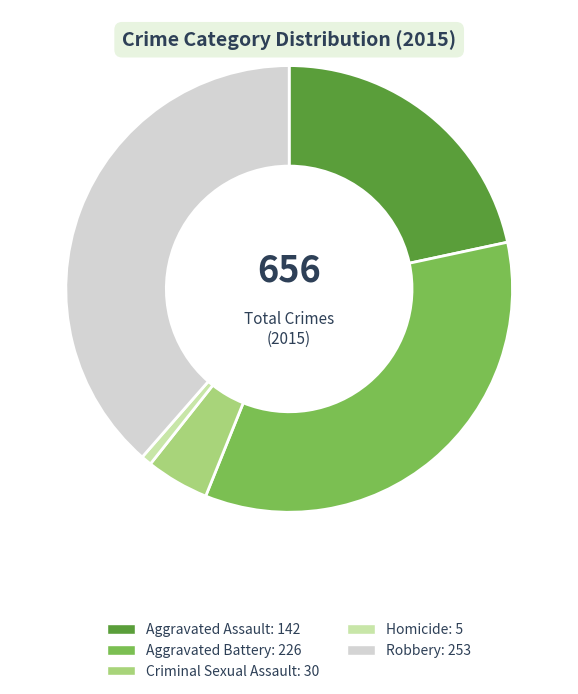

Does any single category account for the majority?

No